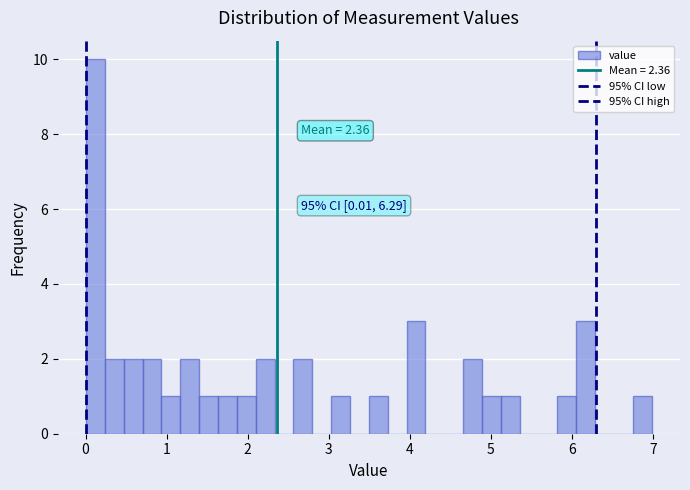

Read against the x-axis, roughly where is the centre of the tallest bar?

0.1